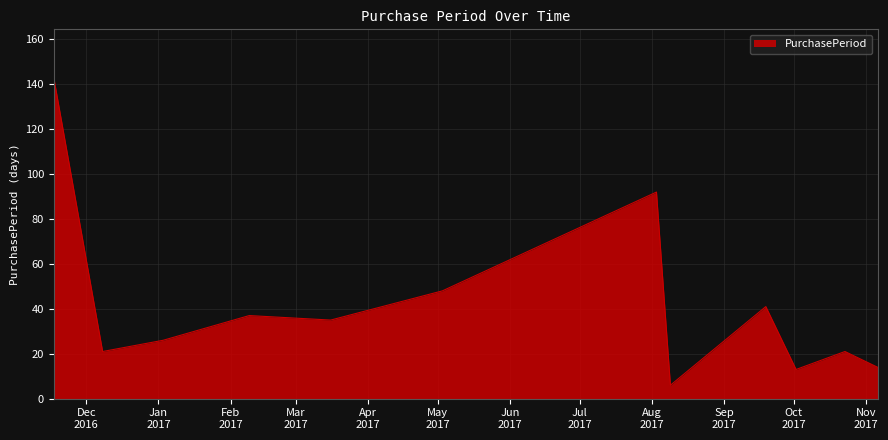

What is the minimum value shown in the chart?

6